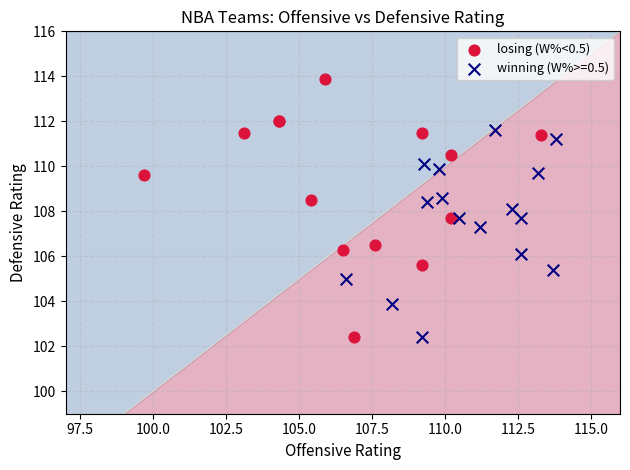

Which series has the widest spread of Y values?

losing (W%<0.5)